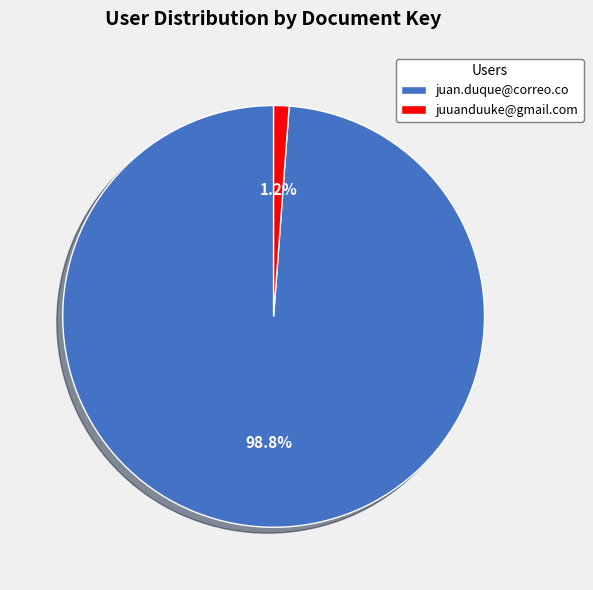

To the nearest percent, what is the combined percentage of juan.duque@correo.co and juuanduuke@gmail.com?

100%